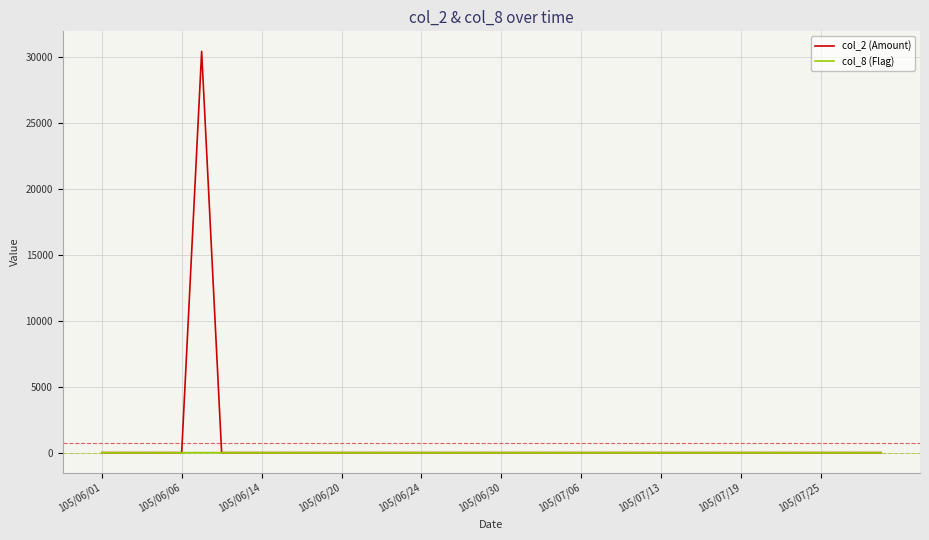

List the series in order of their peak value, lowest first.

col_8 (Flag), col_2 (Amount)